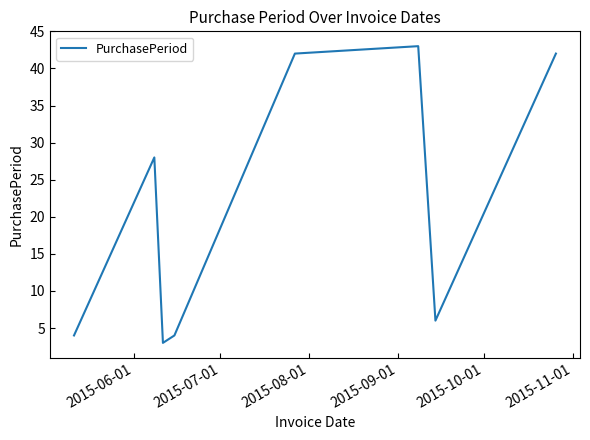

True or false: there are more than 2 points higher than both neighbors.

False